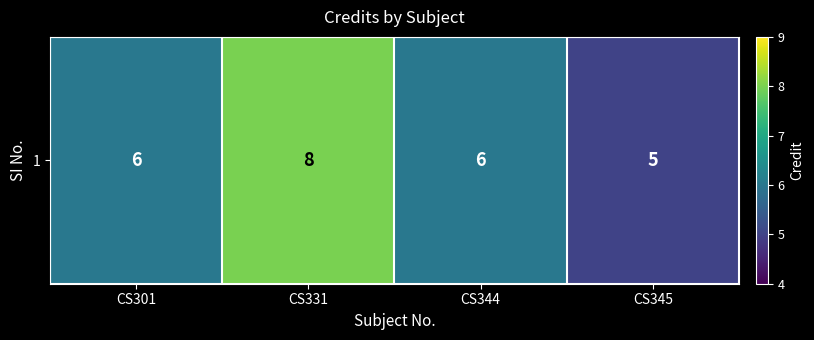

Count the values in the range 6 to 8.

3